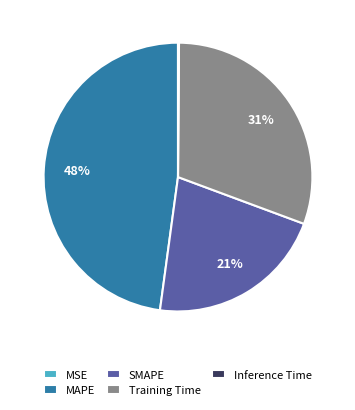

Which slice is the largest?

MAPE